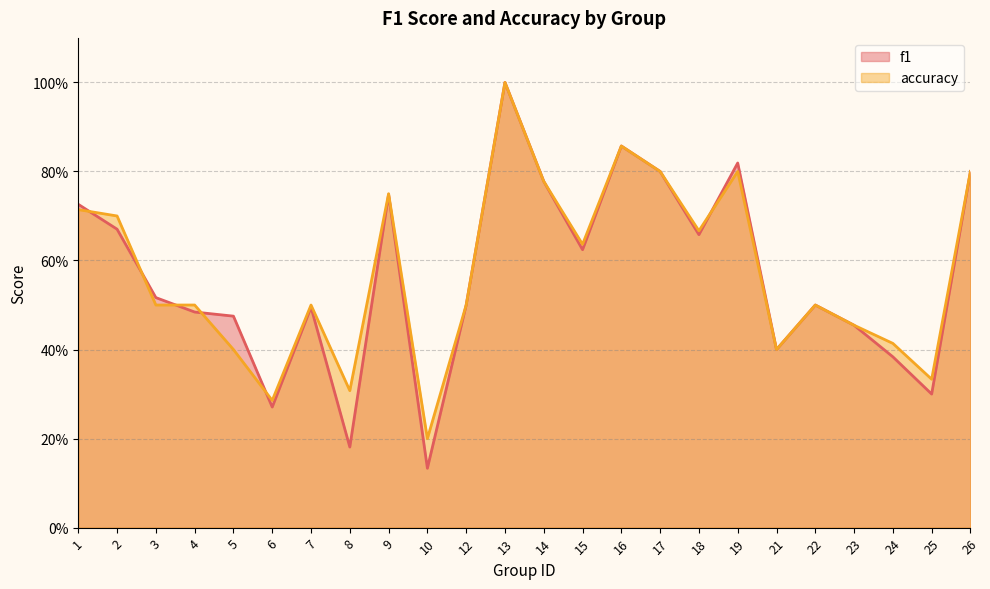

Which series has the largest range (max minus min)?

f1